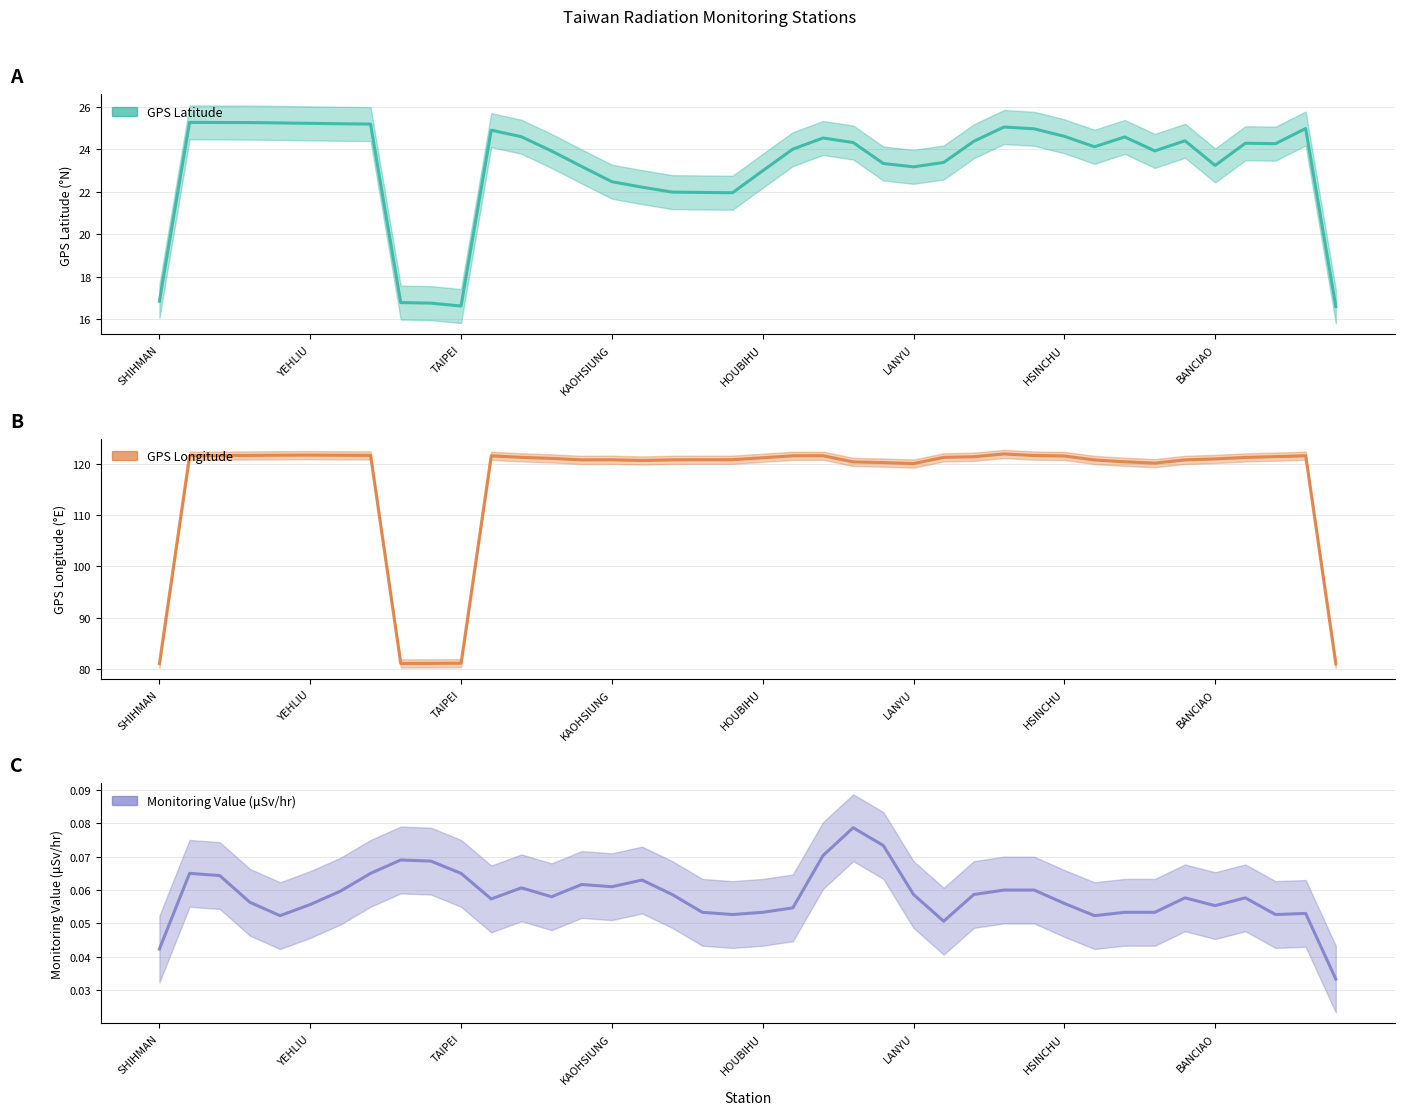

Which series changed the most between AODI and LANYU?

GPS Latitude